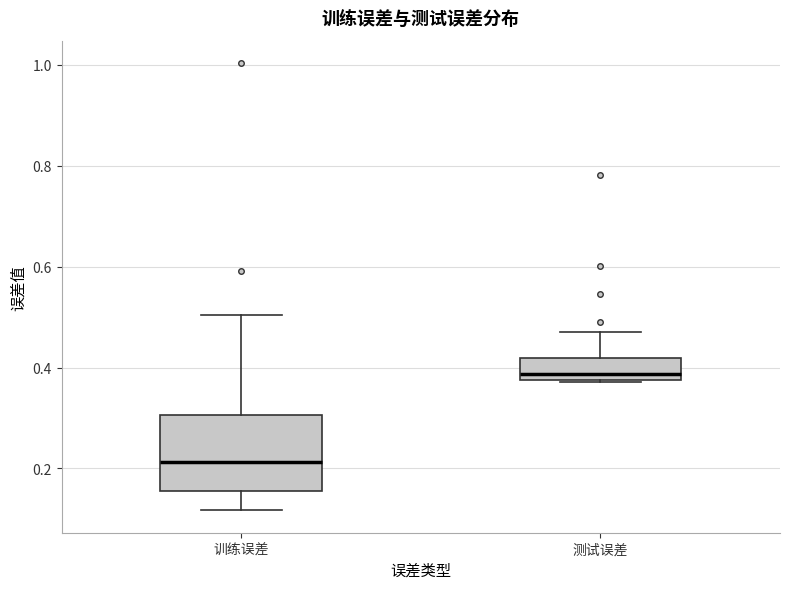

Which box's median line is the highest?

测试误差